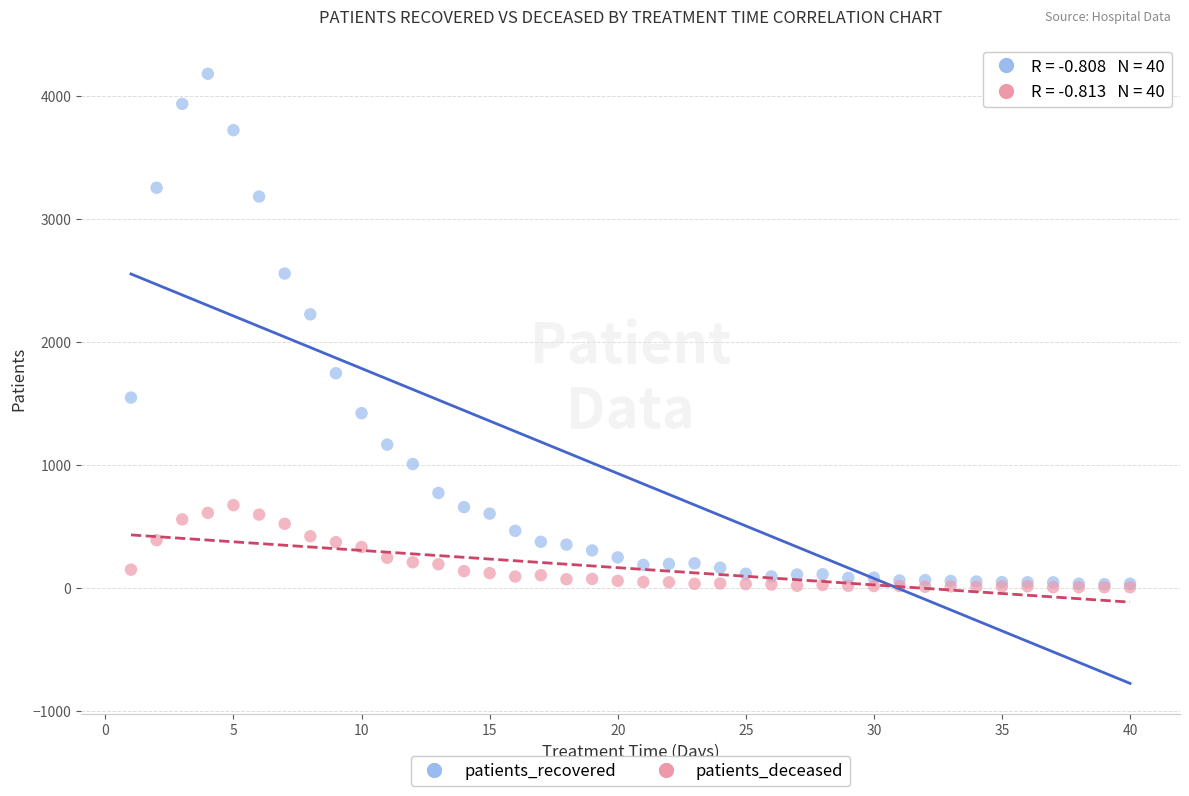

What are all the series names shown in the legend?

patients_recovered, patients_deceased